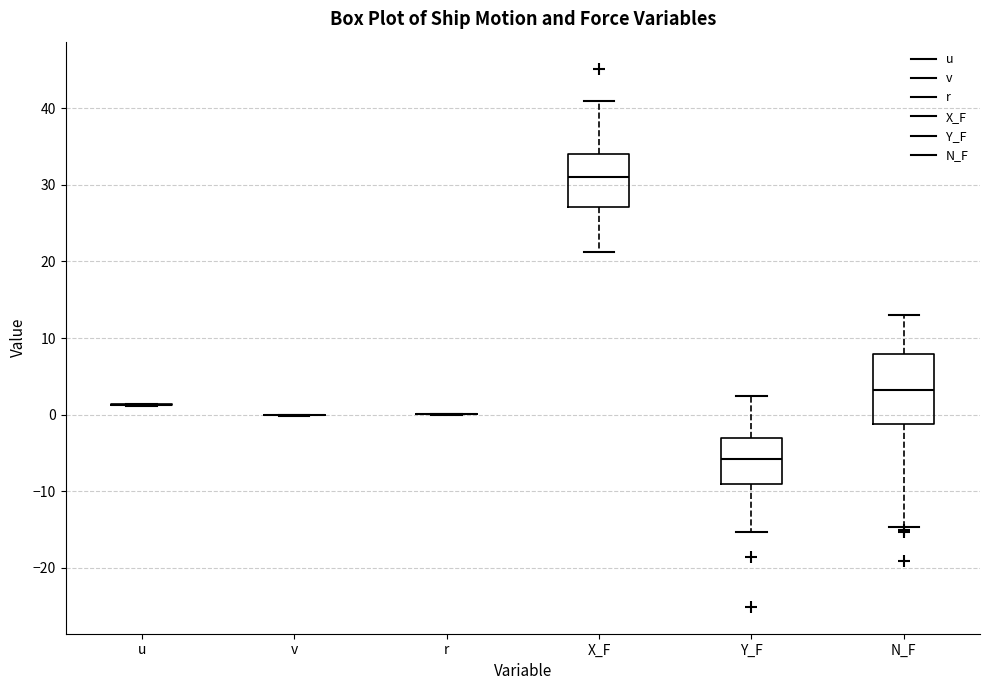

Reading left to right, read every box against the y-axis: the position of its median line, the range the box covers, and the ends of its whiskers. The values are not printed on the chart, so give them approximately, as read against the axis.

u: box collapsed to a line at 1, whiskers 1 to 1
v: box collapsed to a line at 0, whiskers 0 to 0
r: box collapsed to a line at 0, whiskers 0 to 0
X_F: median 31, box 27 to 34, whiskers 21 to 41
Y_F: median -6, box -9 to -3, whiskers -15 to 2
N_F: median 3, box -1 to 8, whiskers -15 to 13